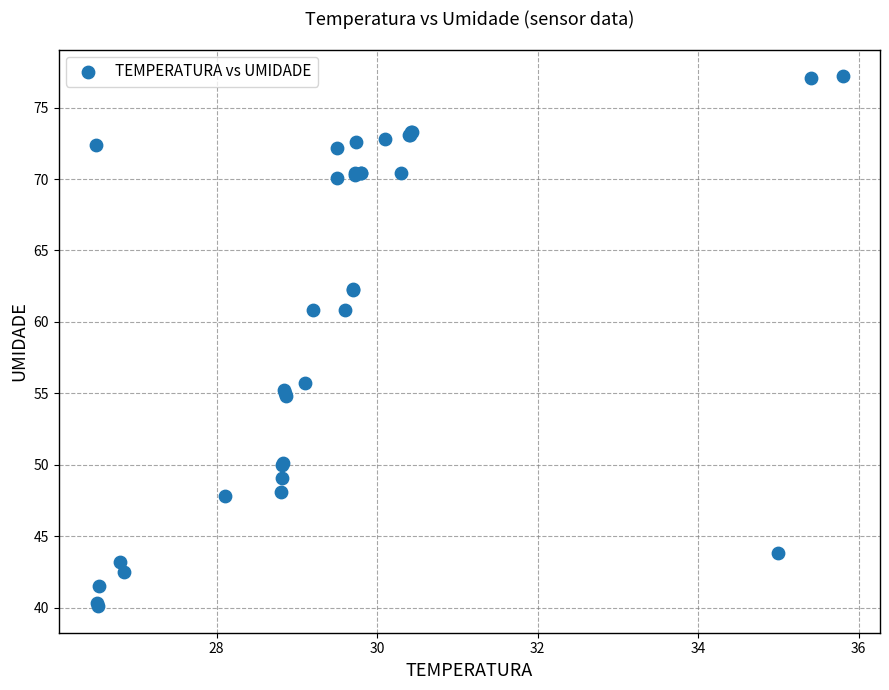

What Y value in the scatter plot is closest to 58?

55.7